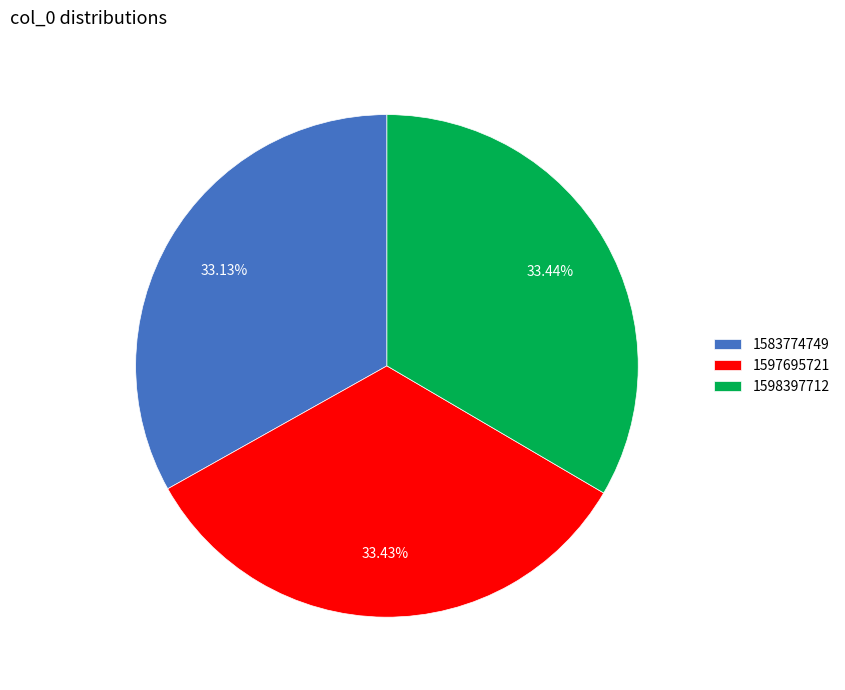

How many slices are in this pie chart?

3